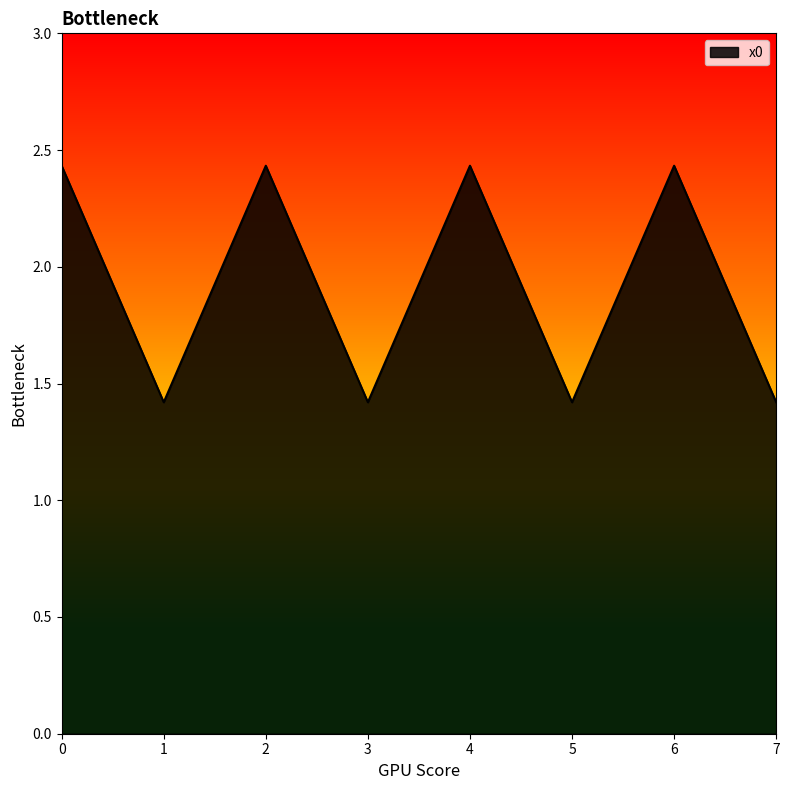

How many values are between 1 and 2?

4